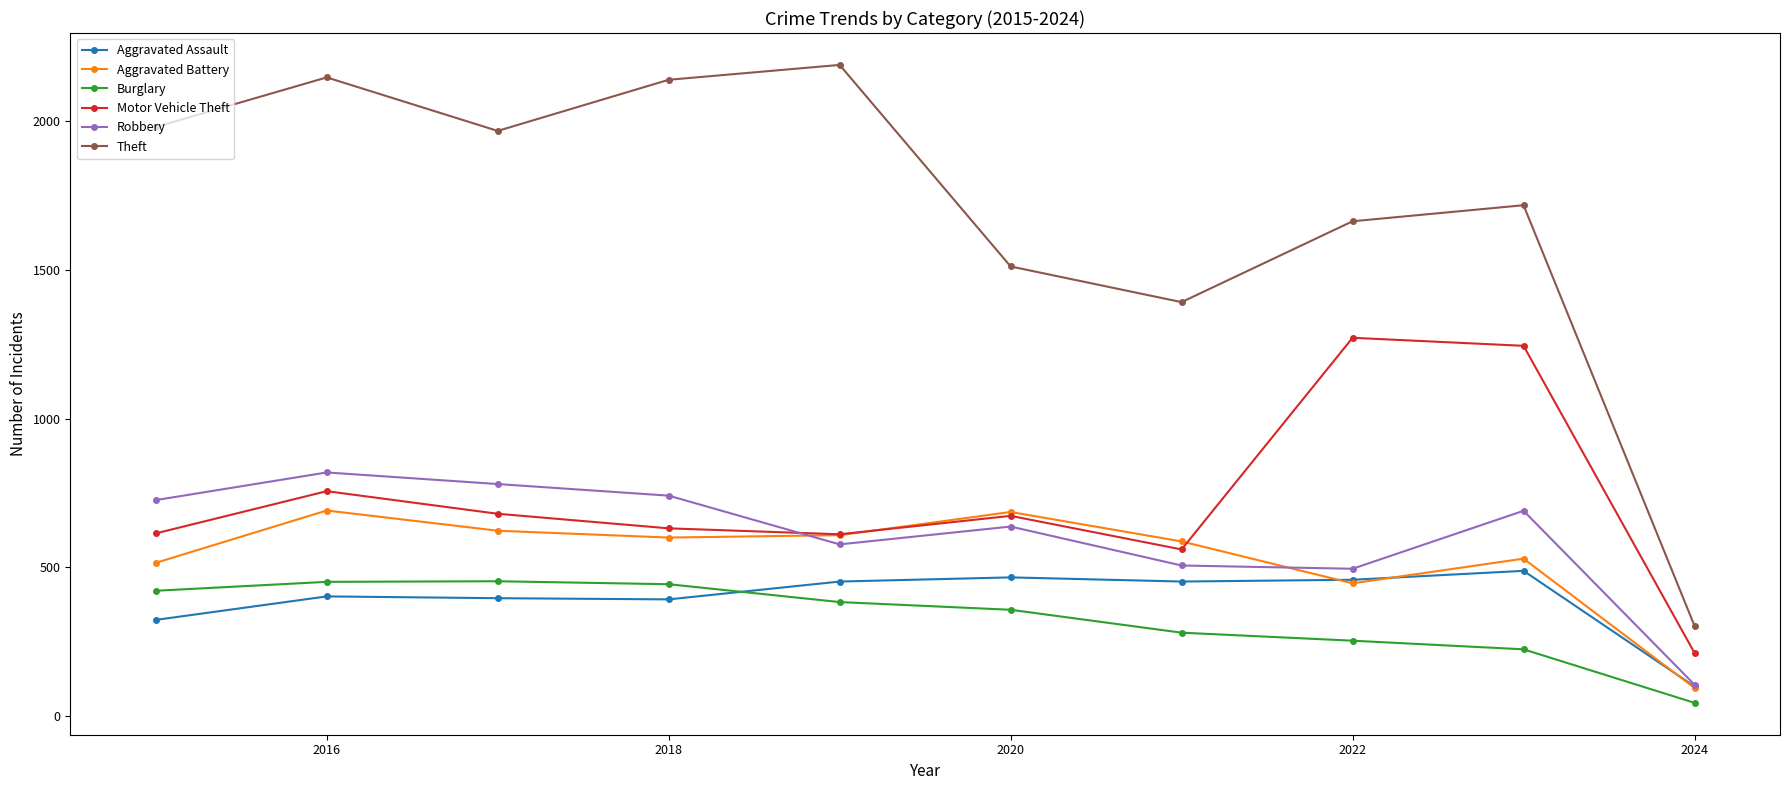

What is the maximum value for Aggravated Assault?

488